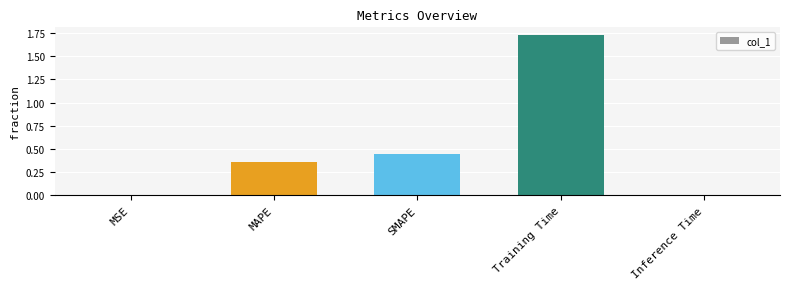

Which has a higher value, MAPE or Inference Time?

MAPE